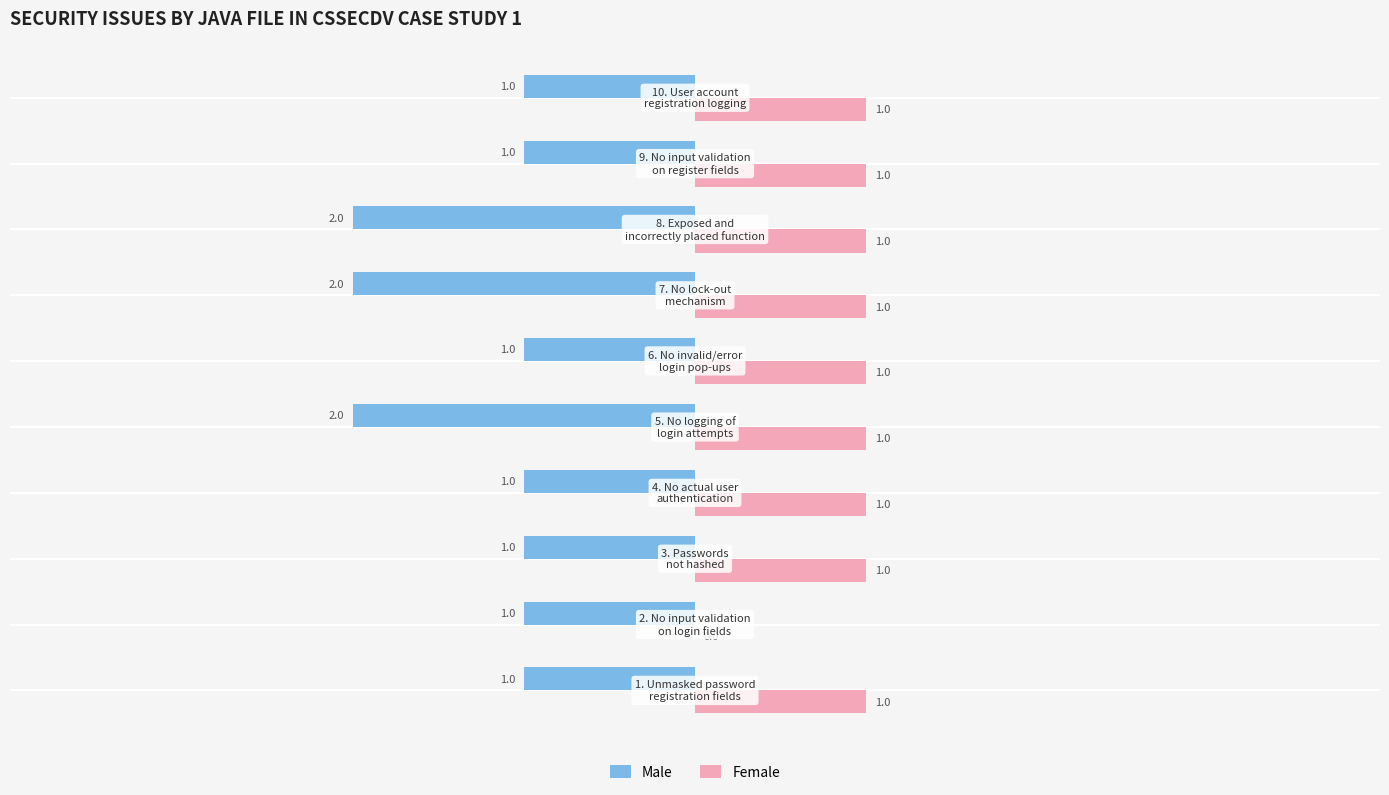

Which series has the largest total across all categories?

Female